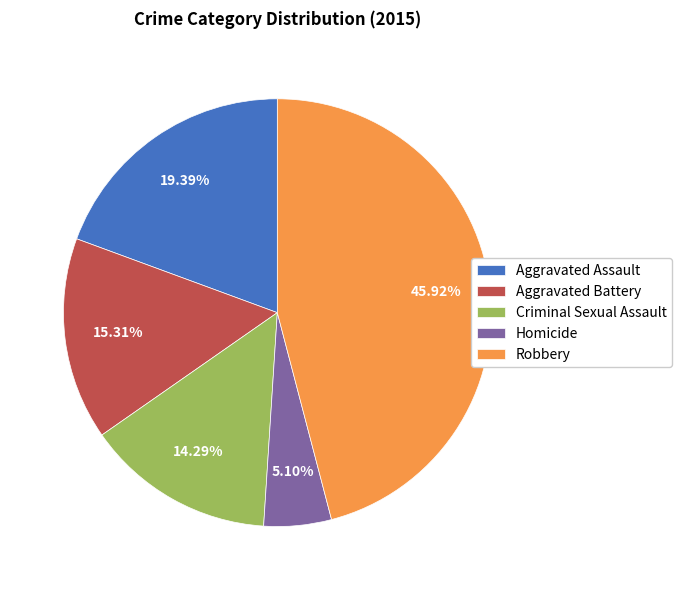

Is the sum of Aggravated Battery and Aggravated Assault greater than half?

No